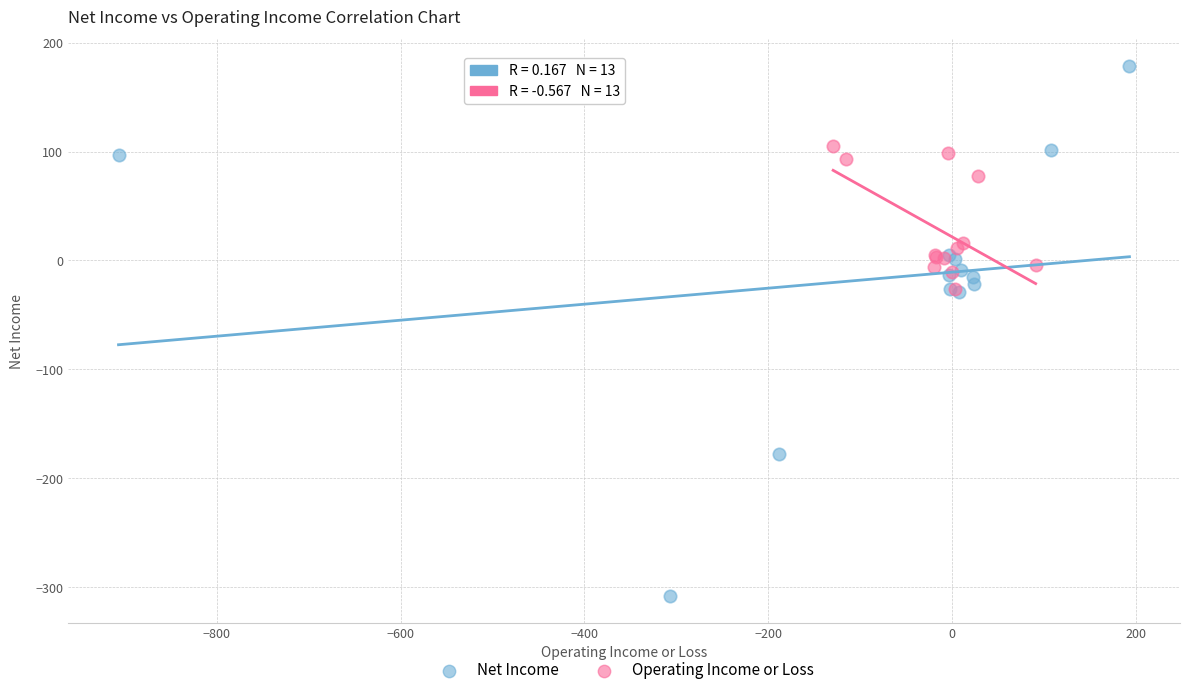

Which series contains the highest Y value?

Net Income